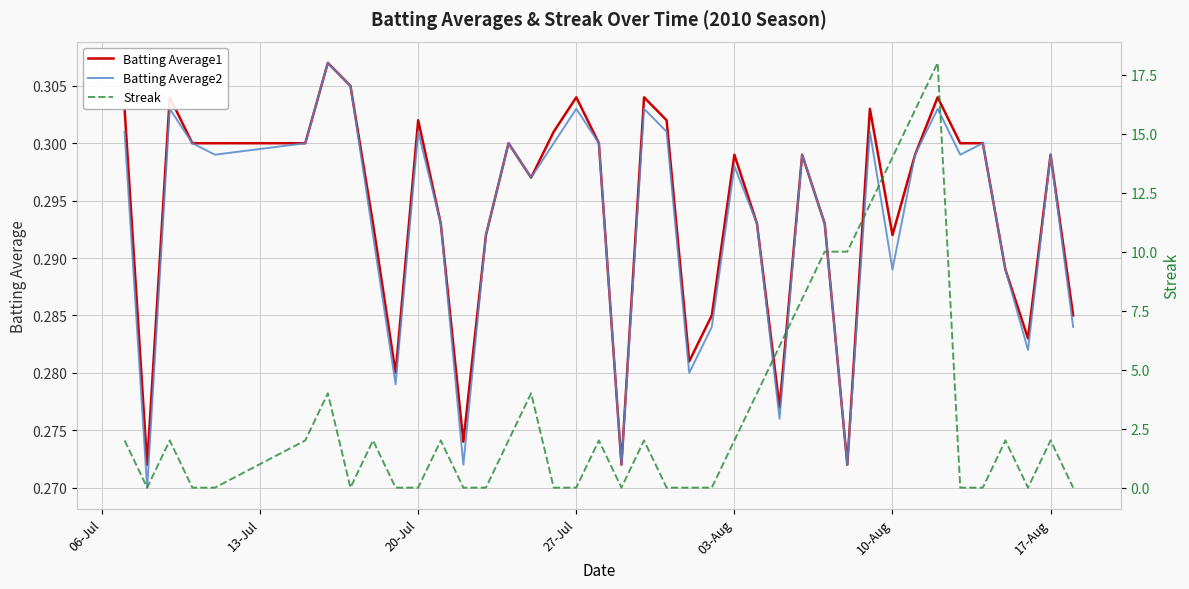

True or false: Batting Average2 has a value of 0.2 at 17-Aug.

False